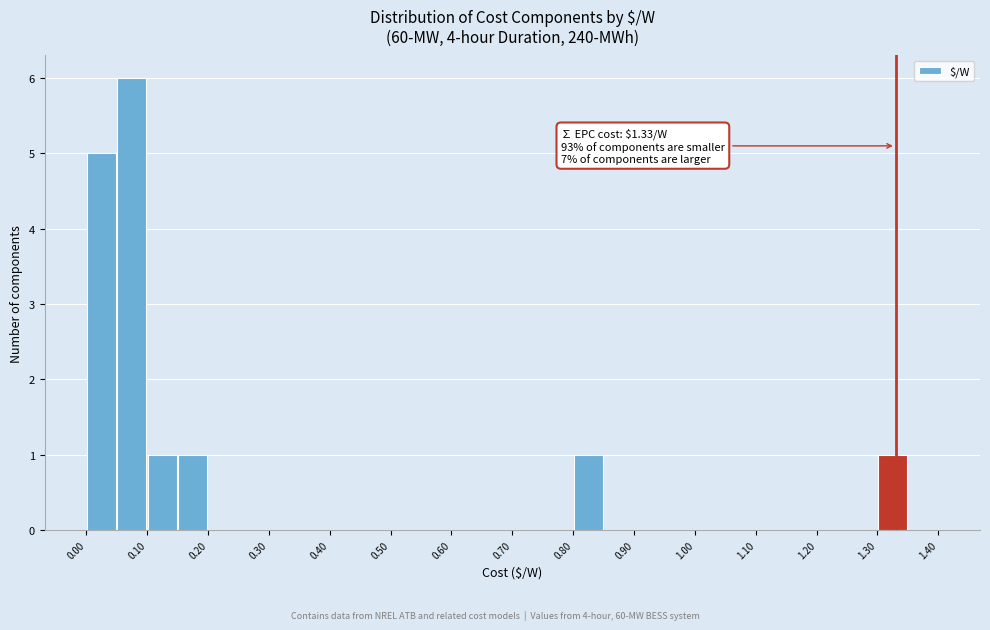

Which range on the x-axis has the tallest bar?

0.05 to 0.10